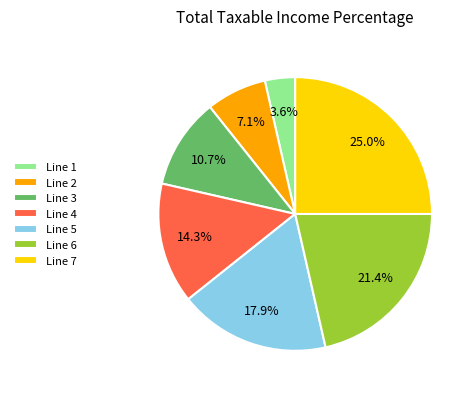

Rank the categories by value from highest to lowest.

Line 7, Line 6, Line 5, Line 4, Line 3, Line 2, Line 1